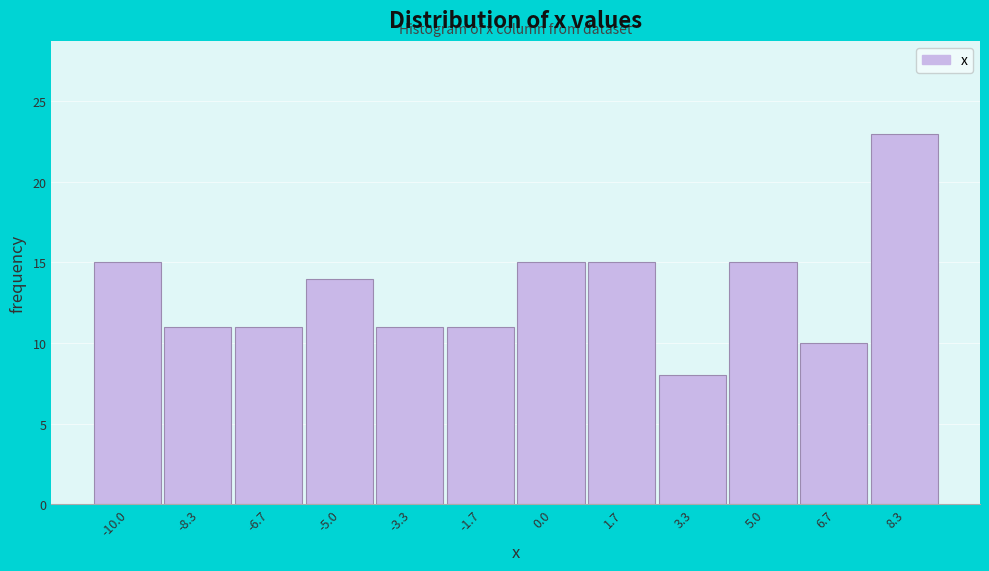

Reading left to right, list all the values displayed in this chart.

-10.0=15	-8.3=11	-6.7=11	-5.0=14	-3.3=11	-1.7=11	0.0=15	1.7=15	3.3=8	5.0=15	6.7=10	8.3=23